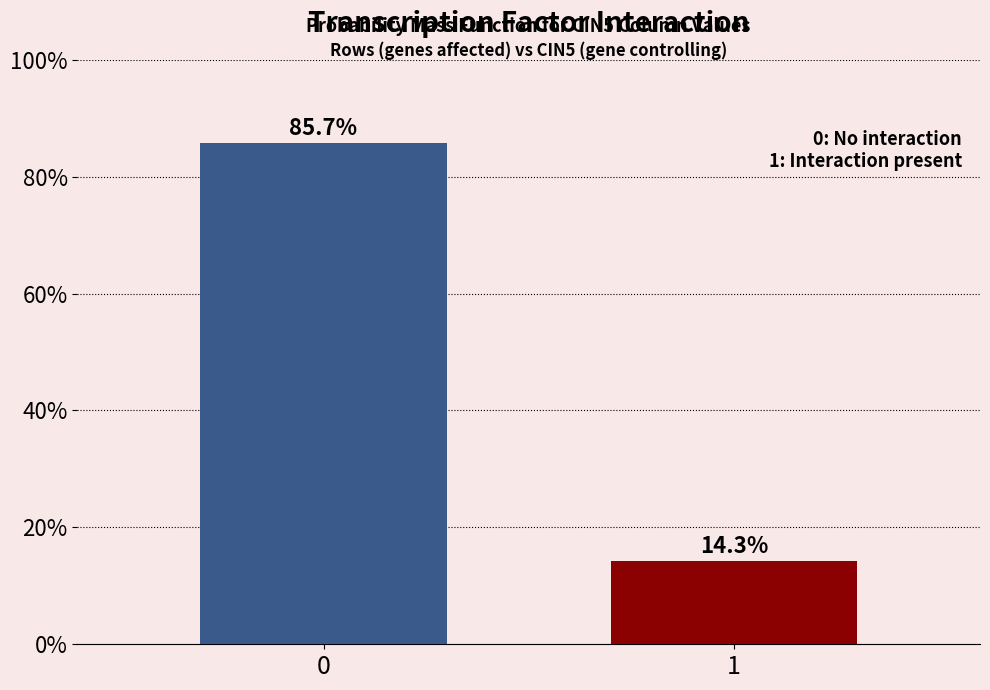

Reading left to right, transcribe all the data shown in this chart.

0=85.7	1=14.3